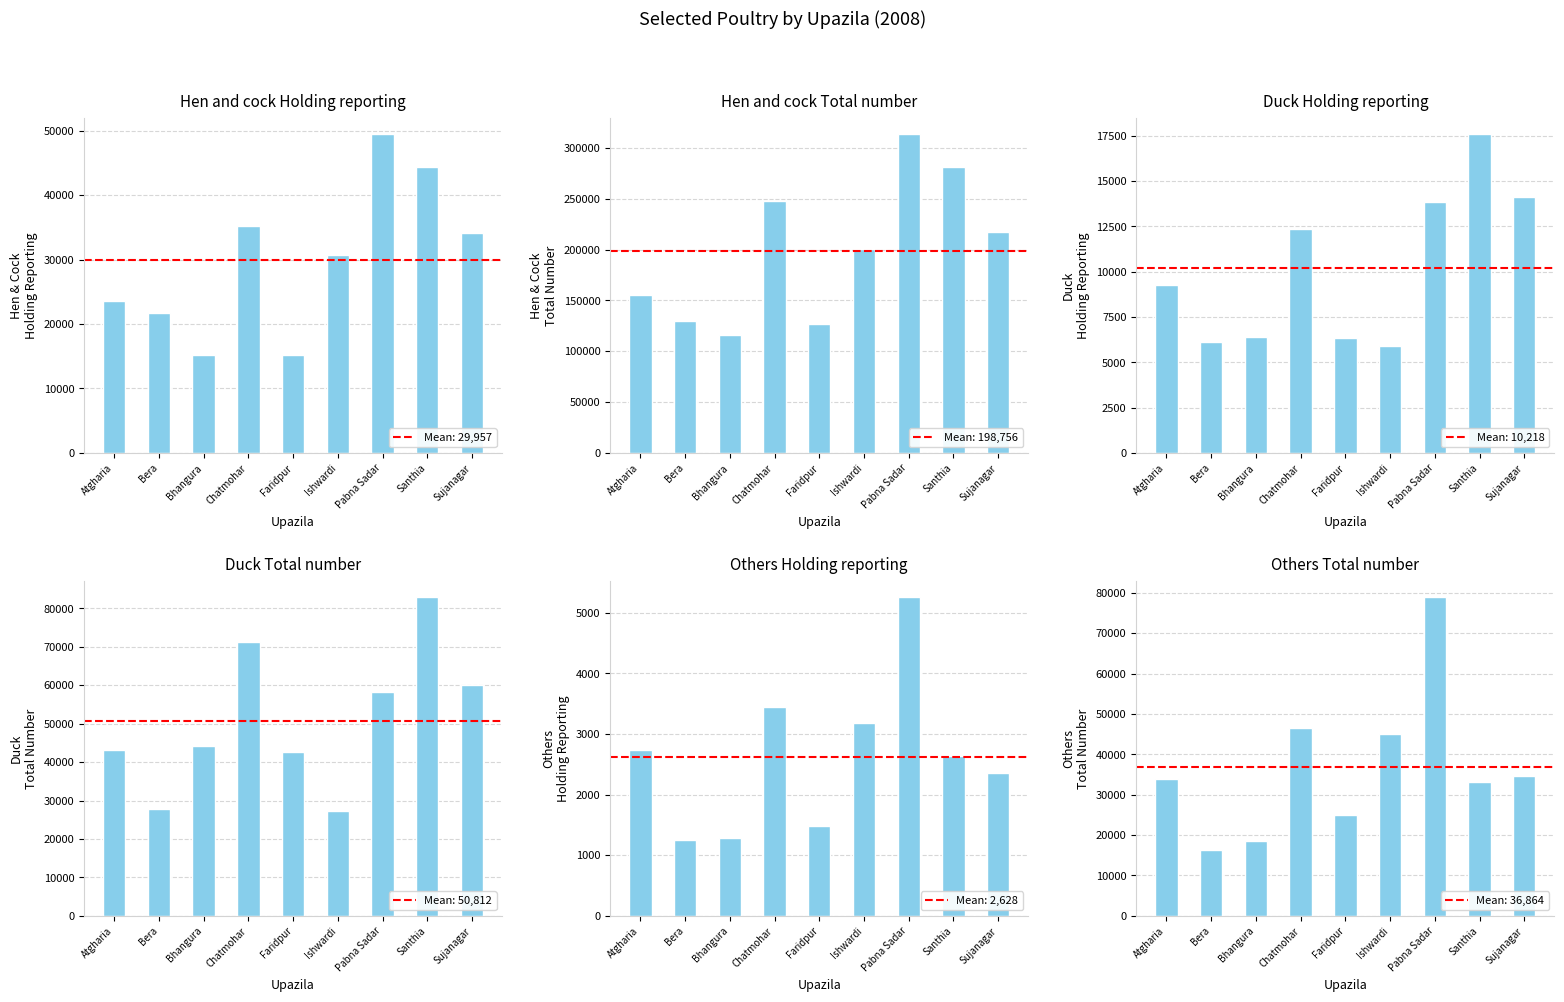

Where is Others Holding reporting nearest to the value 3255?

Ishwardi